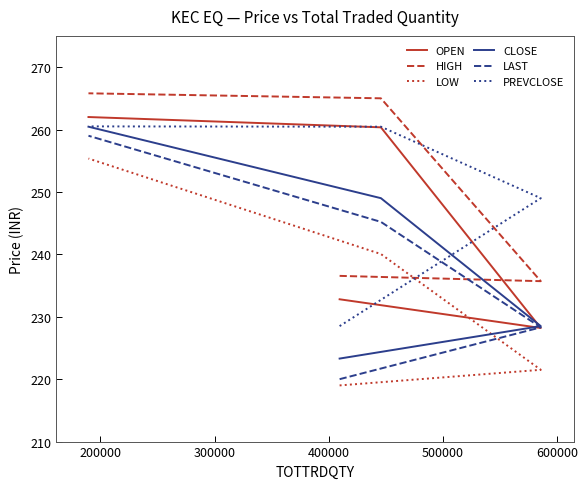

Reading left to right, list all the values displayed in this chart.

OPEN: 232.8	228.2	260.4	262.0
HIGH: 236.6	235.7	265.0	265.8
LOW: 219.0	221.5	240.1	255.3
CLOSE: 223.3	228.5	249.0	260.4
LAST: 220.0	228.3	245.2	259.0
PREVCLOSE: 228.5	249.0	260.4	260.5